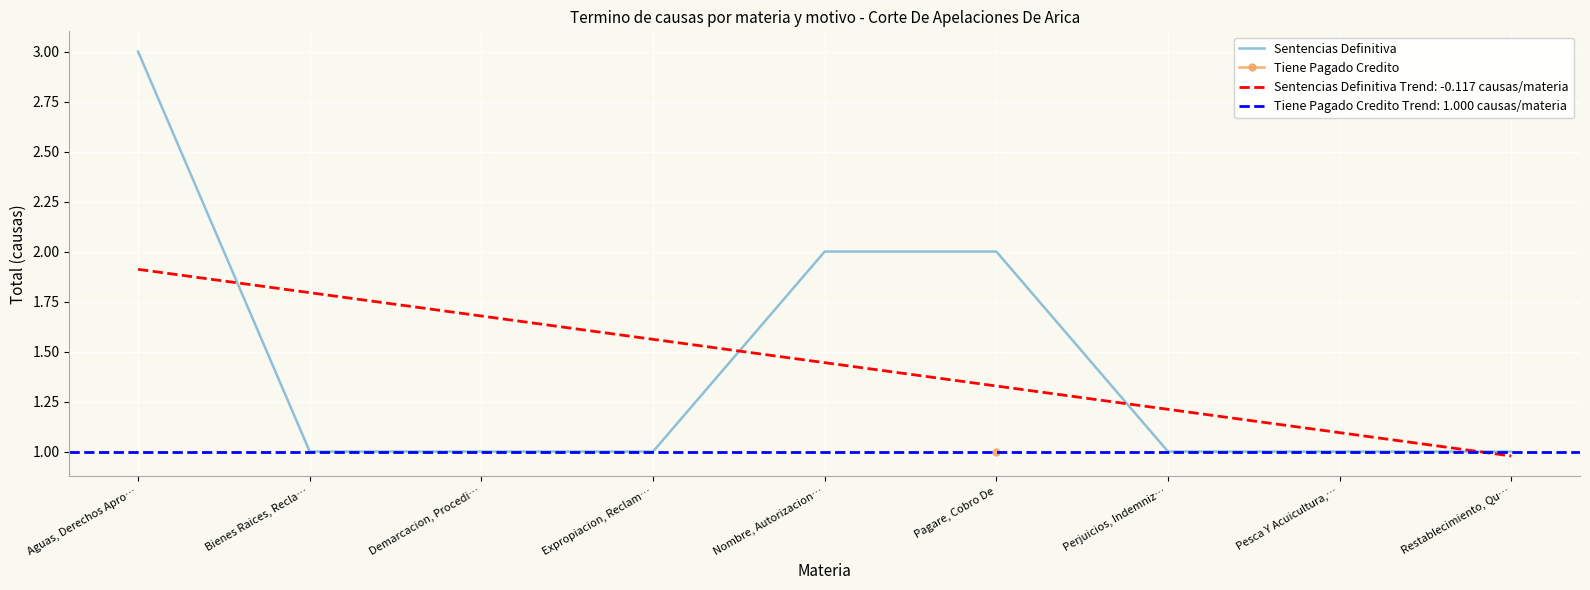

Read the value at Demarcacion, Procedi….

1